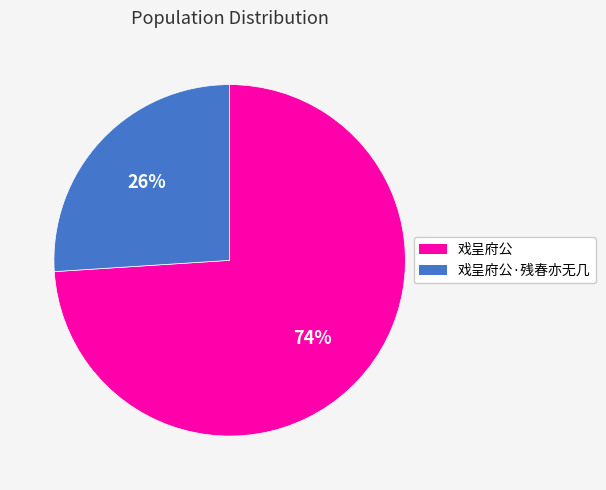

To the nearest percent, what is the difference between the largest and smallest slice percentages?

48%